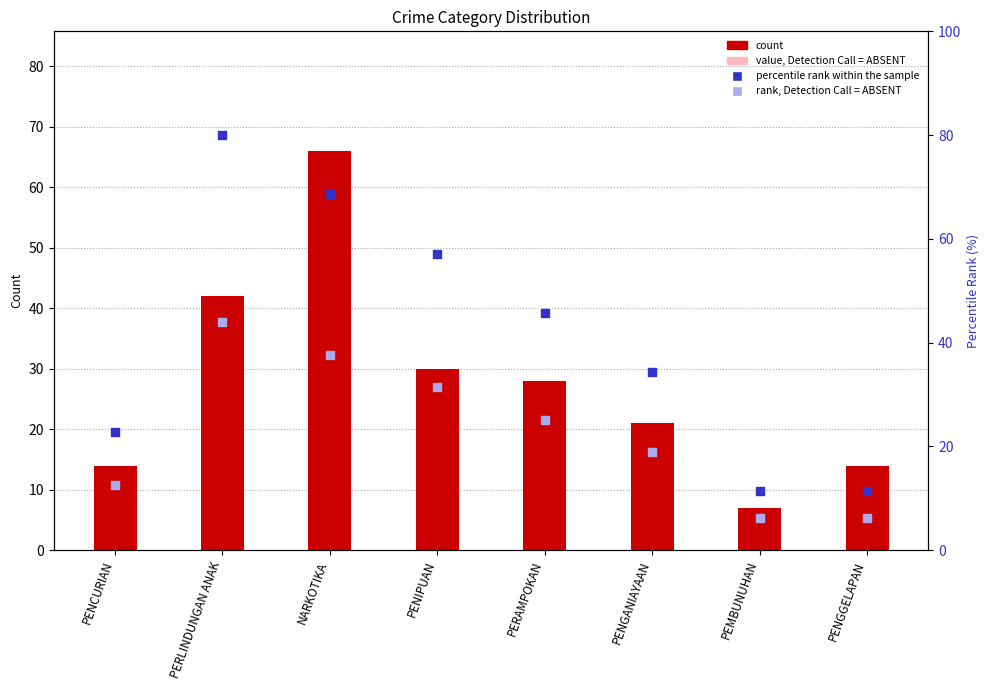

Which series has the largest total across all categories?

percentile rank within the sample